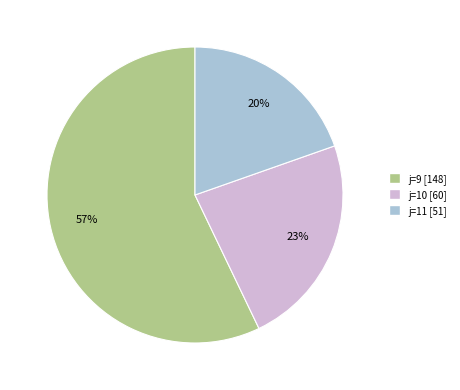

To the nearest percent, what is the average slice percentage?

33%